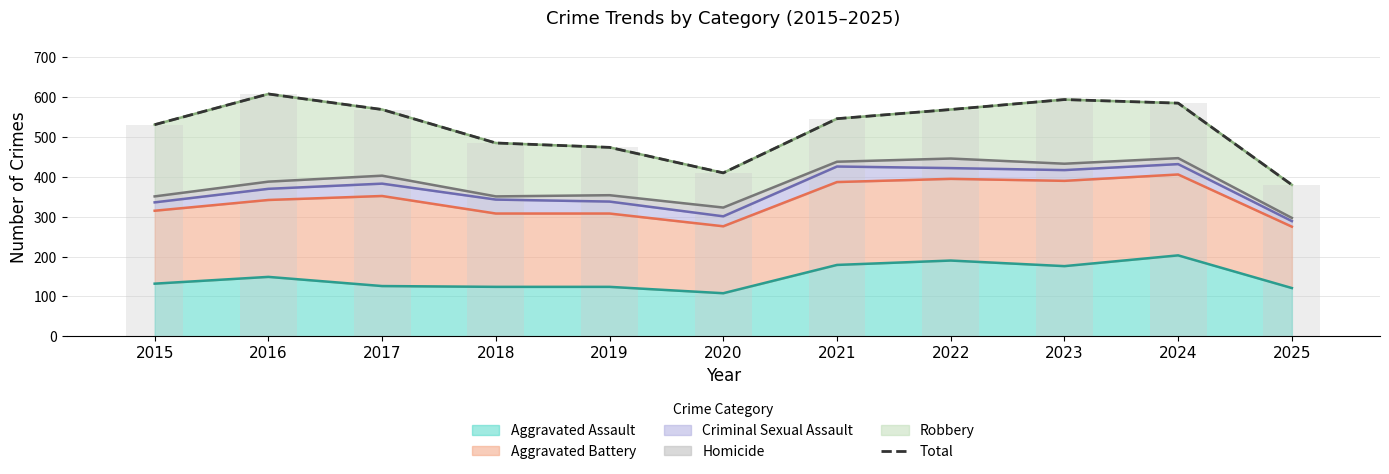

What is the change in value from 2015 to 2016?

+77